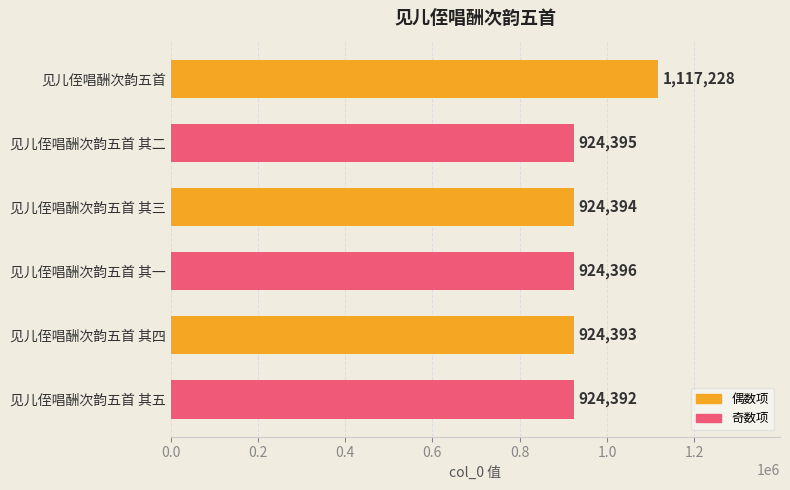

Rank the categories by value from lowest to highest.

见儿侄唱酬次韵五首 其五, 见儿侄唱酬次韵五首 其四, 见儿侄唱酬次韵五首 其三, 见儿侄唱酬次韵五首 其二, 见儿侄唱酬次韵五首 其一, 见儿侄唱酬次韵五首